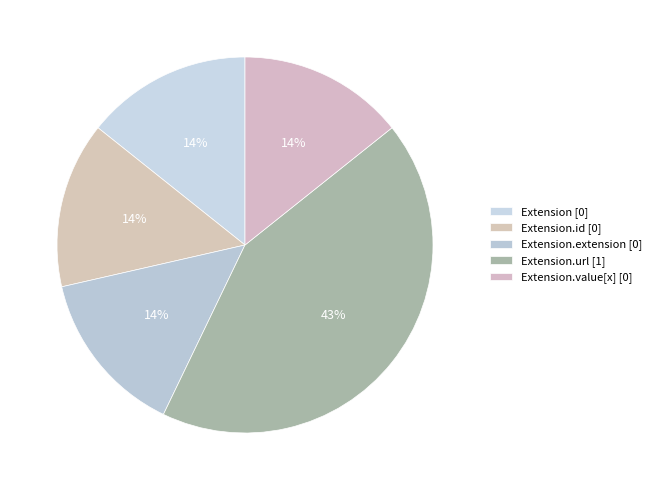

Count the number of slices in the pie.

5